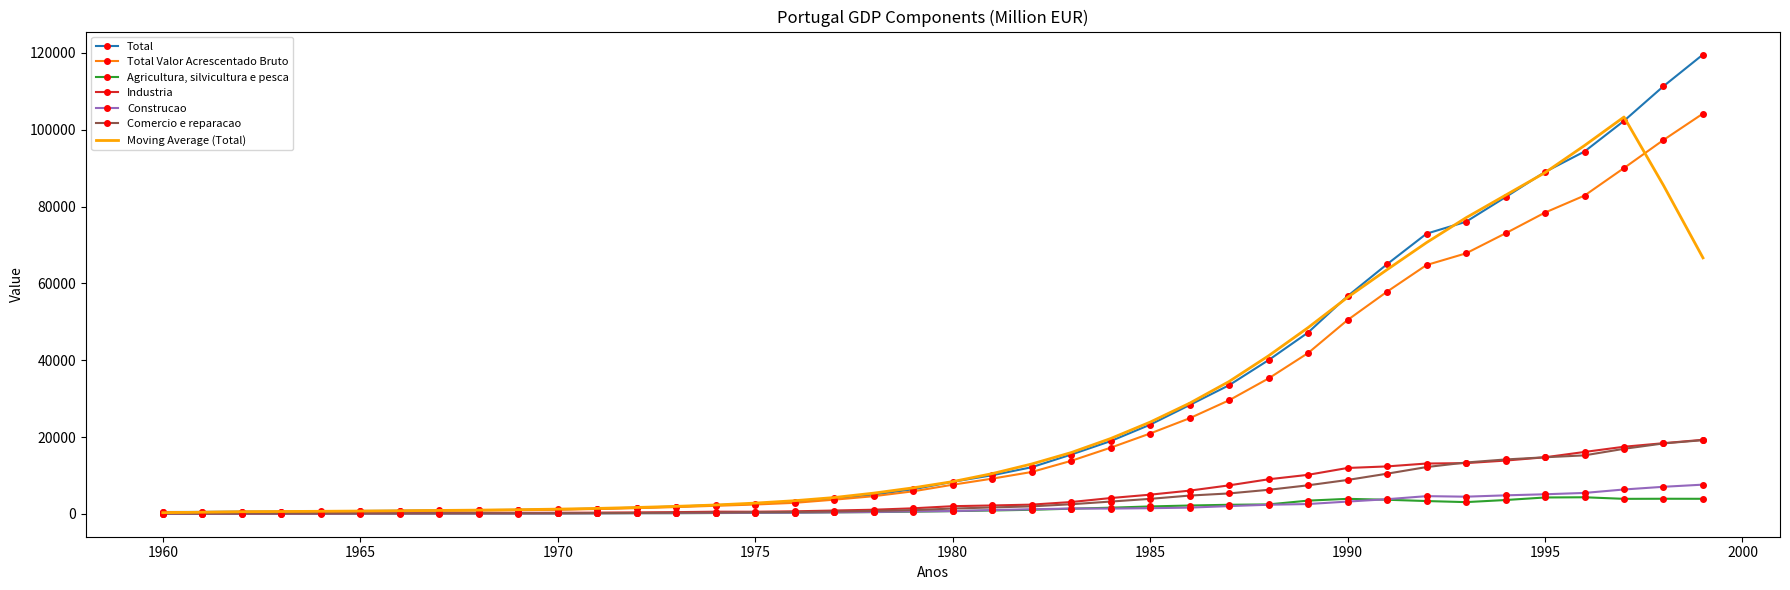

What is the maximum value shown in the chart?

119603.3